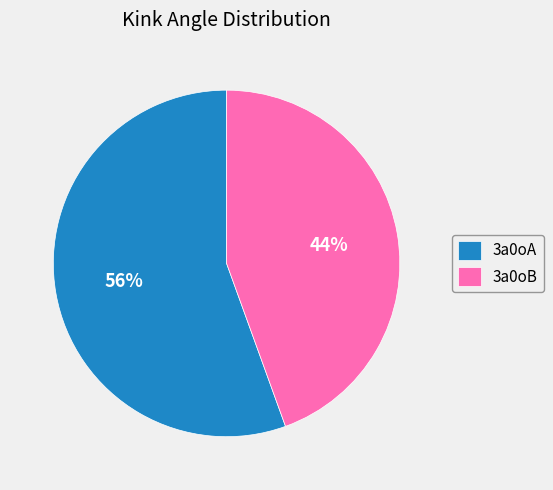

Which slice is the largest?

3a0oA